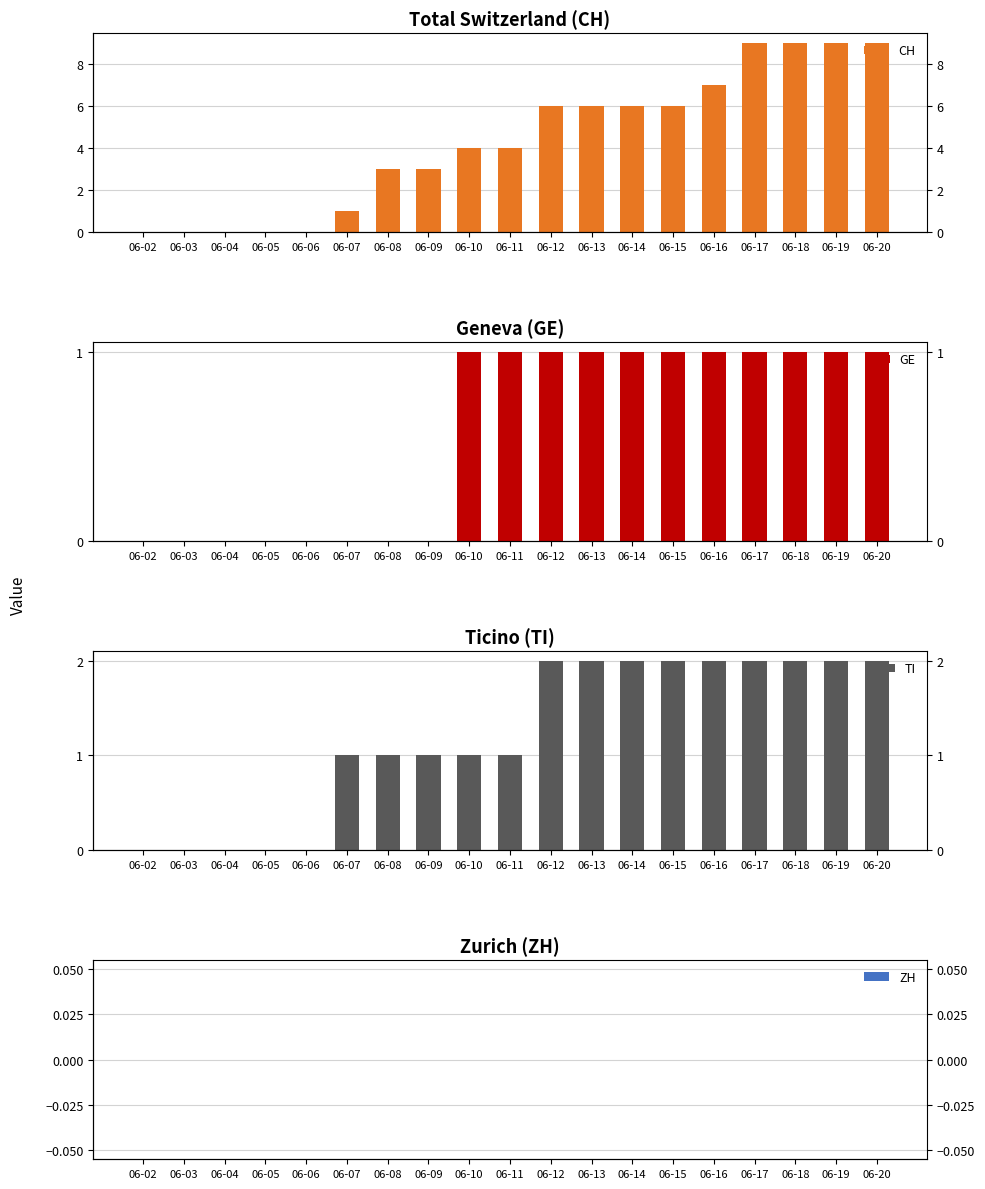

Reading left to right, what are all the values shown in this chart?

CH: 0	0	0	0	0	1	3	3	4	4	6	6	6	6	7	9	9	9	9
GE: 0	0	0	0	0	0	0	0	1	1	1	1	1	1	1	1	1	1	1
TI: 0	0	0	0	0	1	1	1	1	1	2	2	2	2	2	2	2	2	2
ZH: 0	0	0	0	0	0	0	0	0	0	0	0	0	0	0	0	0	0	0